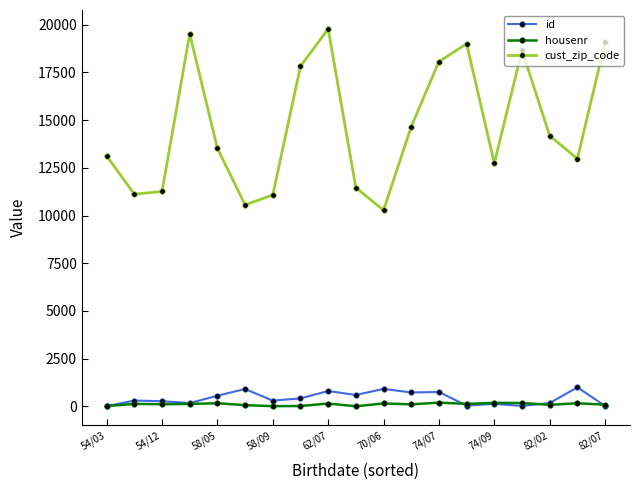

Is this an area chart (filled region under the line)?

No